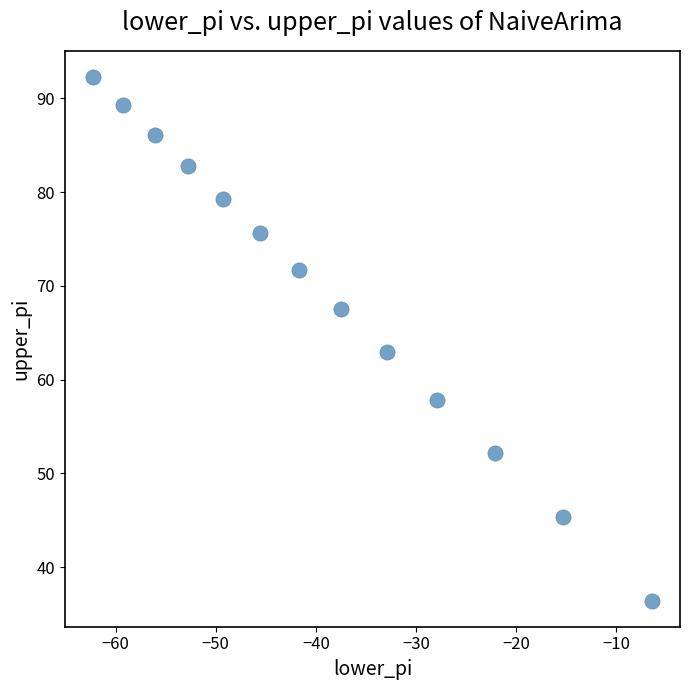

What is the range of Y values (max minus min)?

55.8